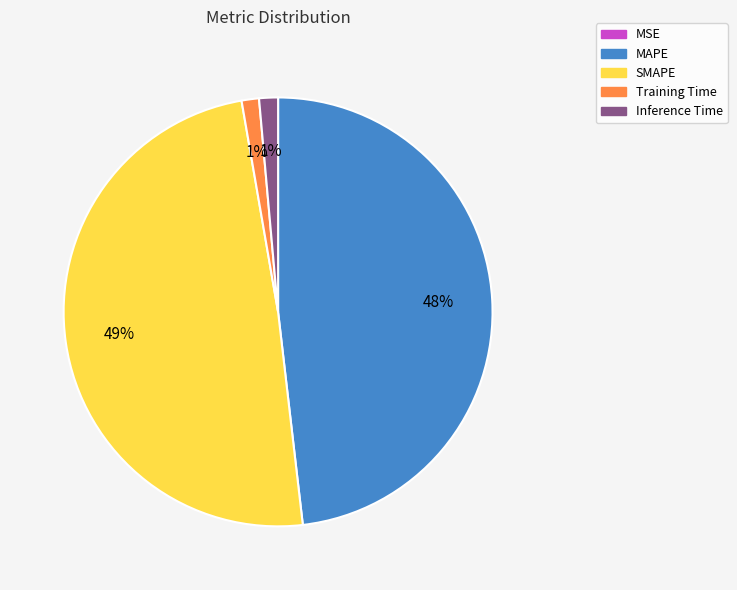

What is the largest slice in the pie chart?

SMAPE